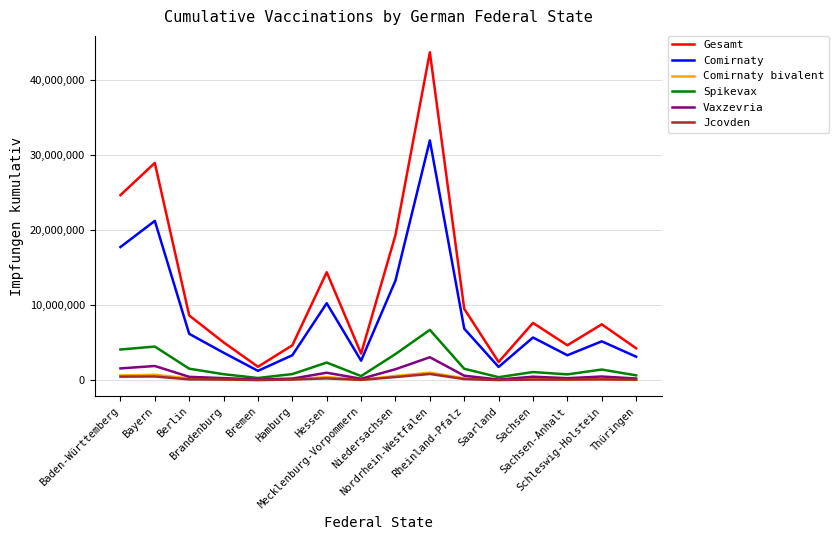

What is the minimum value for Gesamt?

1817676